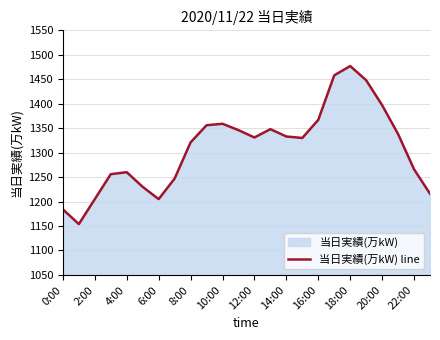

What is the maximum value shown in the chart?

1477